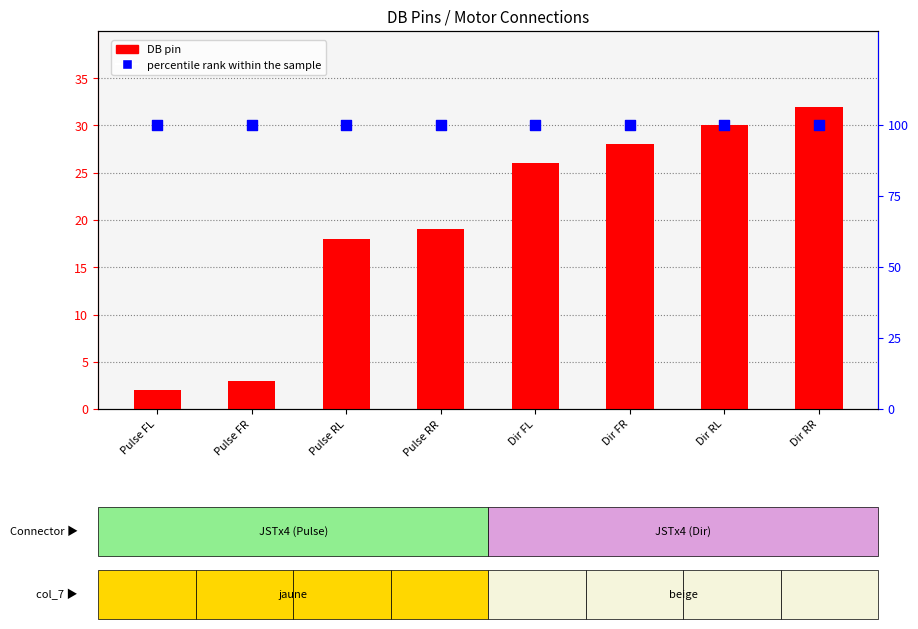

At which category is the sum across all series the highest?

Dir RR